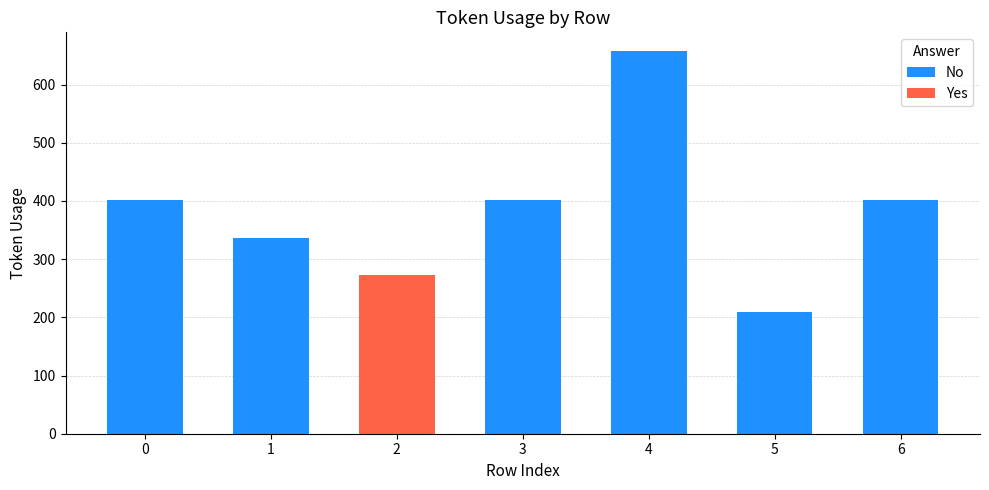

What is the highest value of the No series?

657